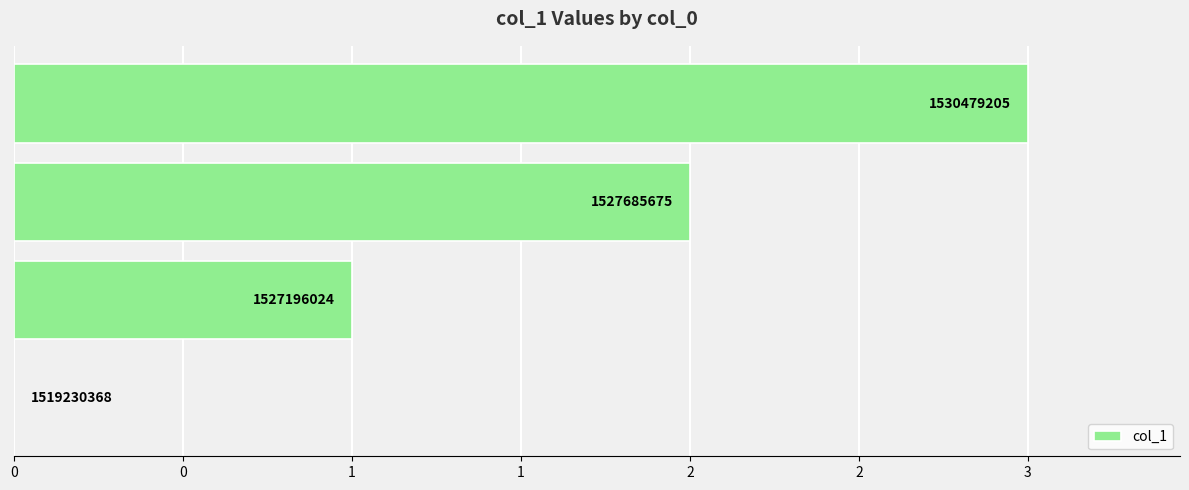

Are the bars horizontal?

Yes